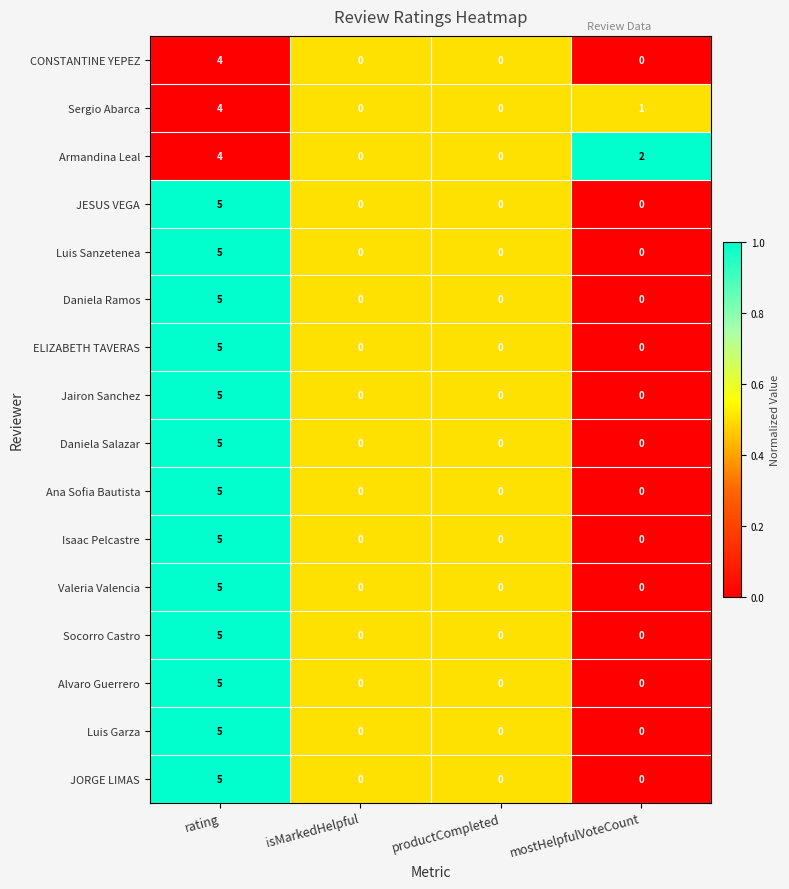

Count the Ana Sofia Bautista values in the range 0 to 5.

4